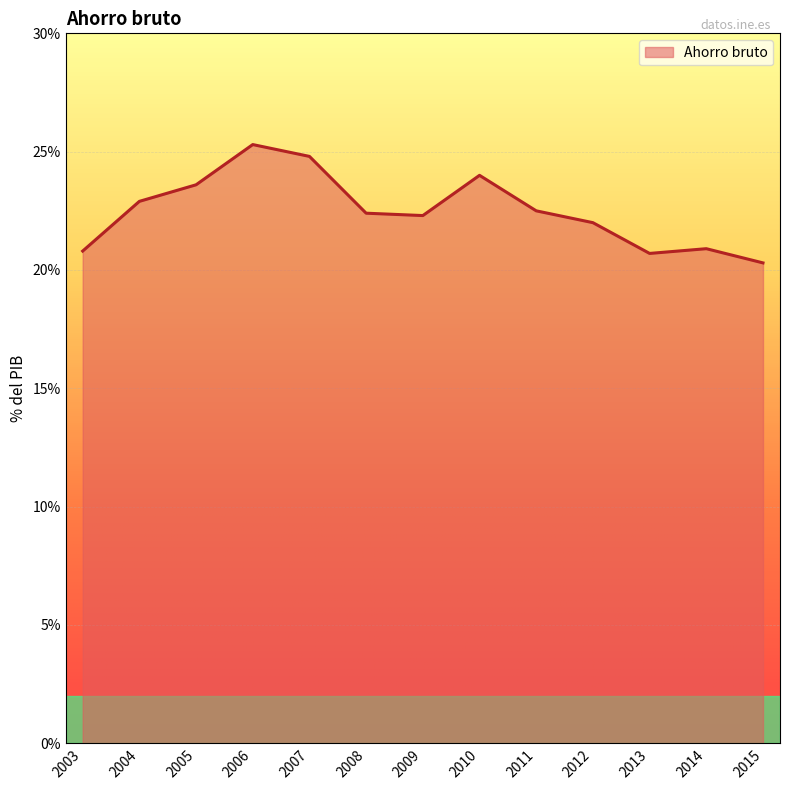

What is the smallest value displayed?

20.3